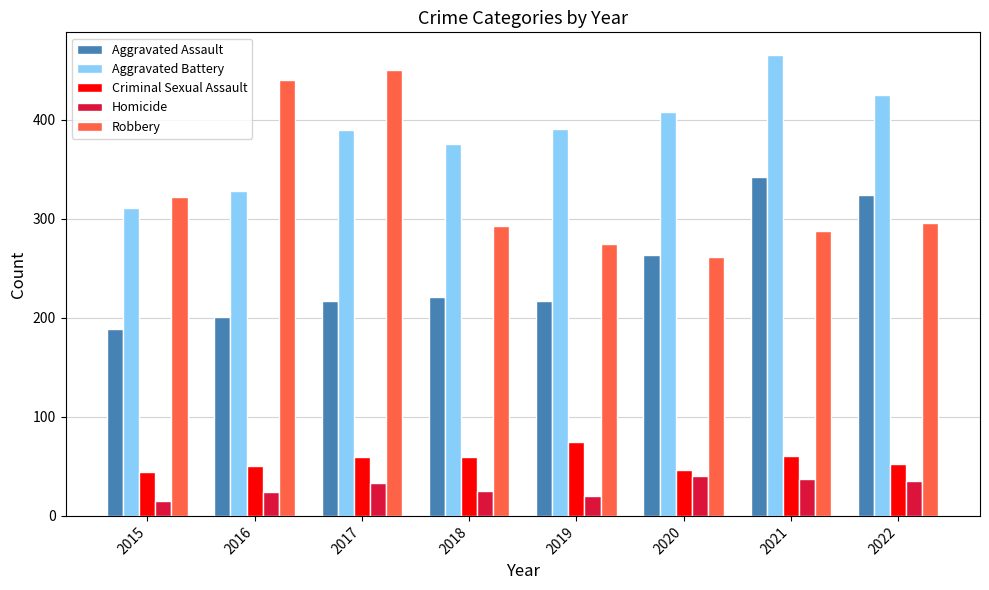

What value does the Criminal Sexual Assault series have at 2019, to the nearest 10?

80